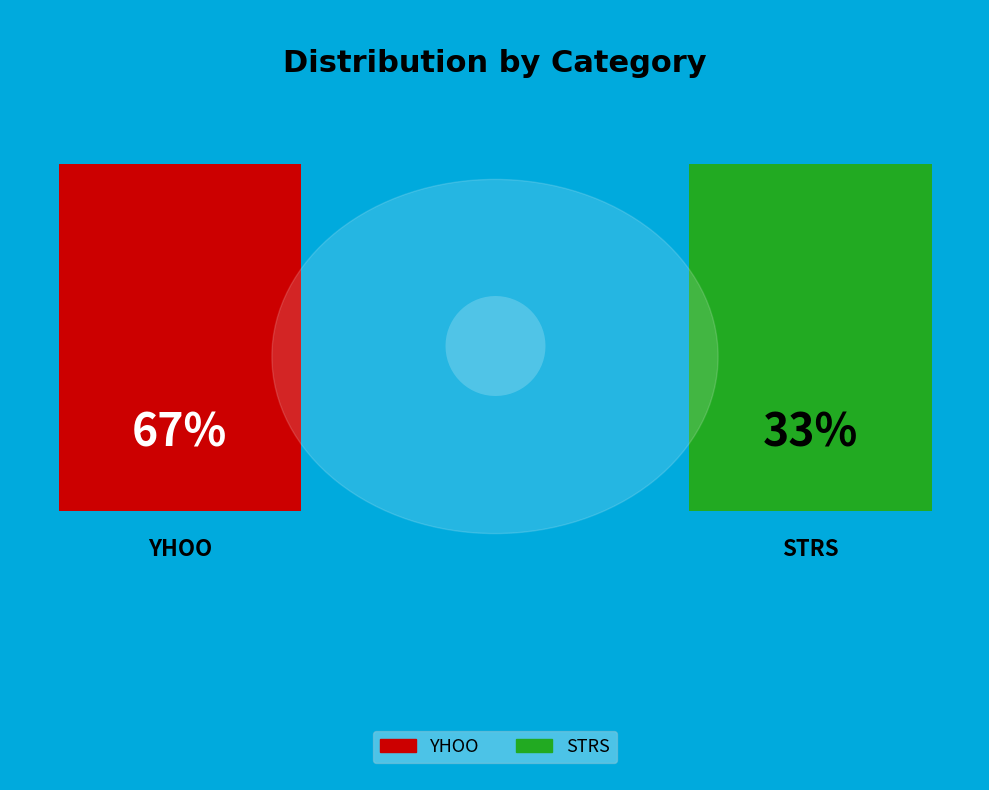

To the nearest percent, what is the average slice percentage?

50%